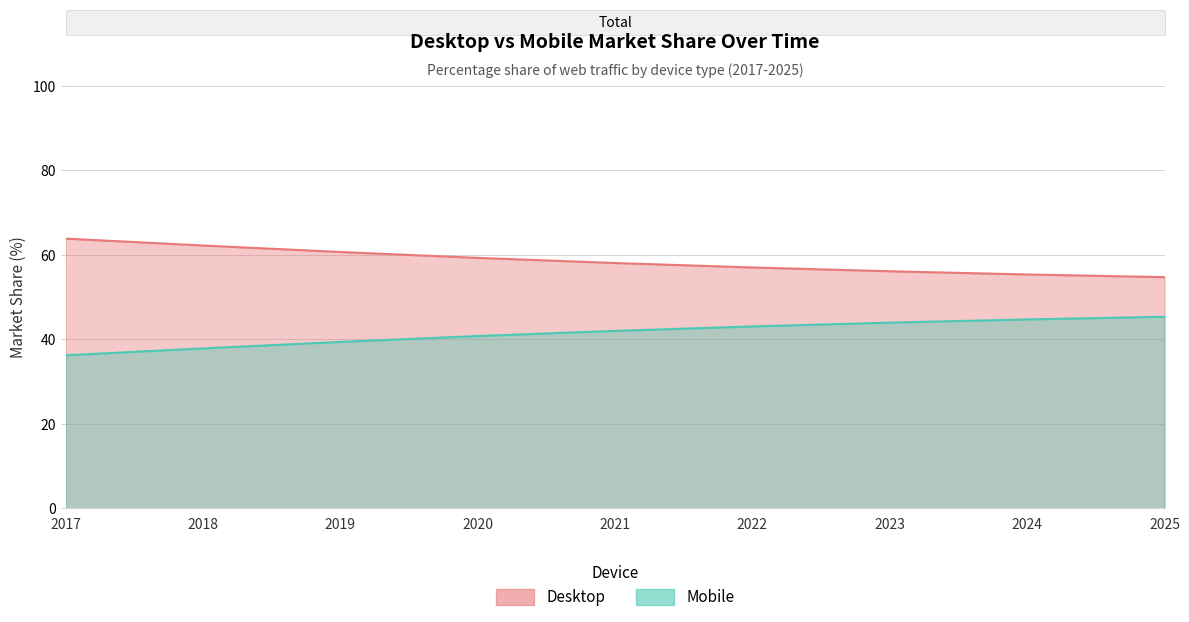

At which label does Desktop reach its minimum?

2025